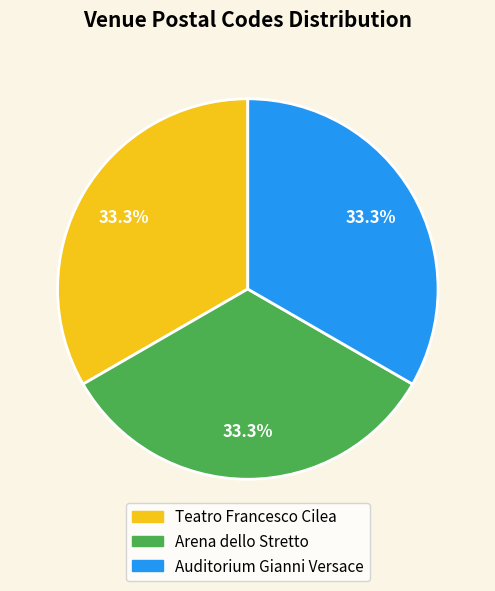

How many segments does this pie chart have?

3